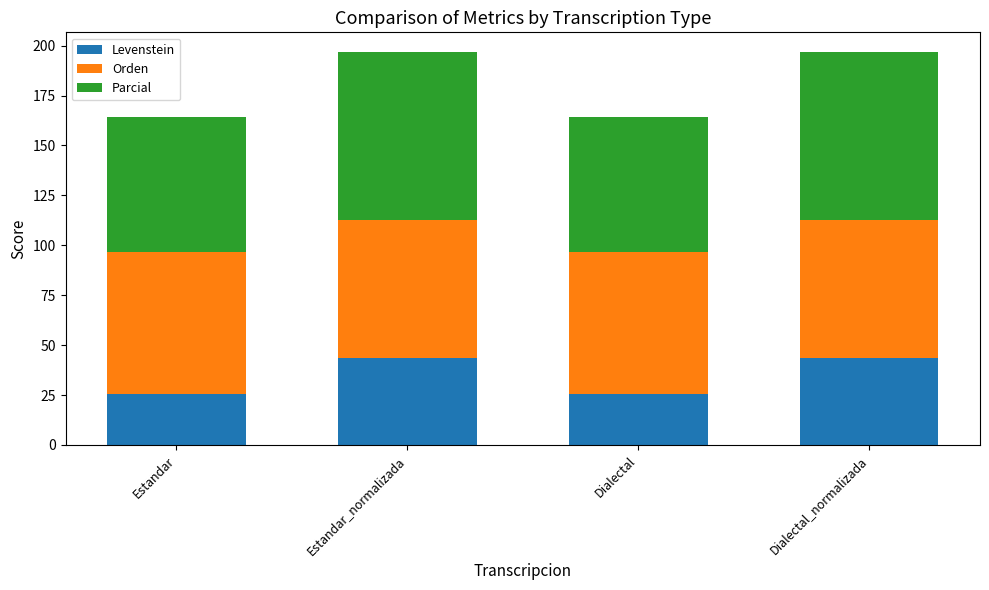

What is the value of the Levenstein bar at the 3rd from the left?

25.3